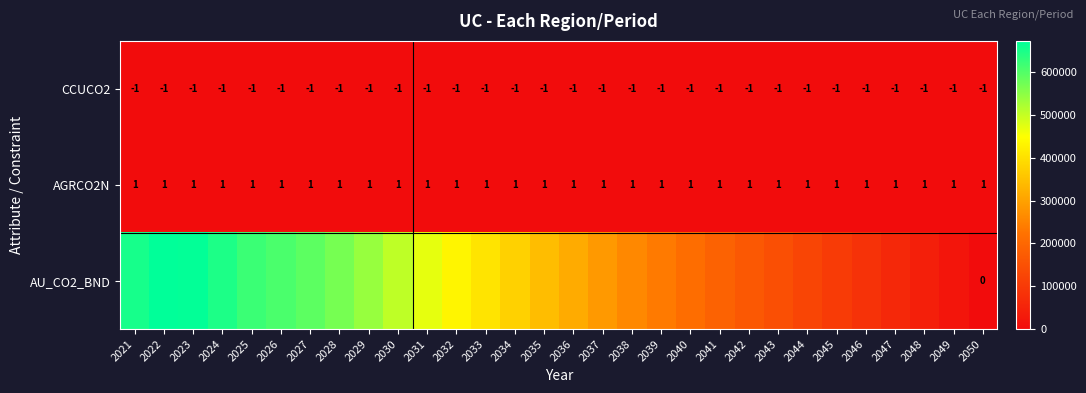

The AGRCO2N series shows 1.0 at 2038. True or false?

True